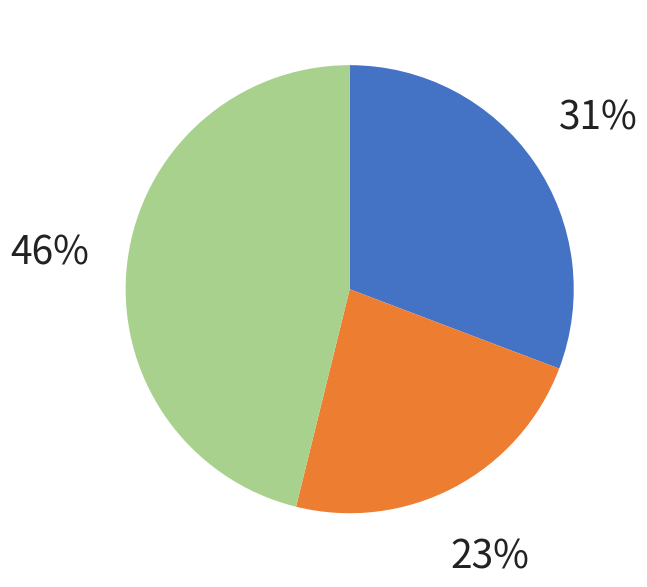

Is there any slice that represents more than half of the pie?

No